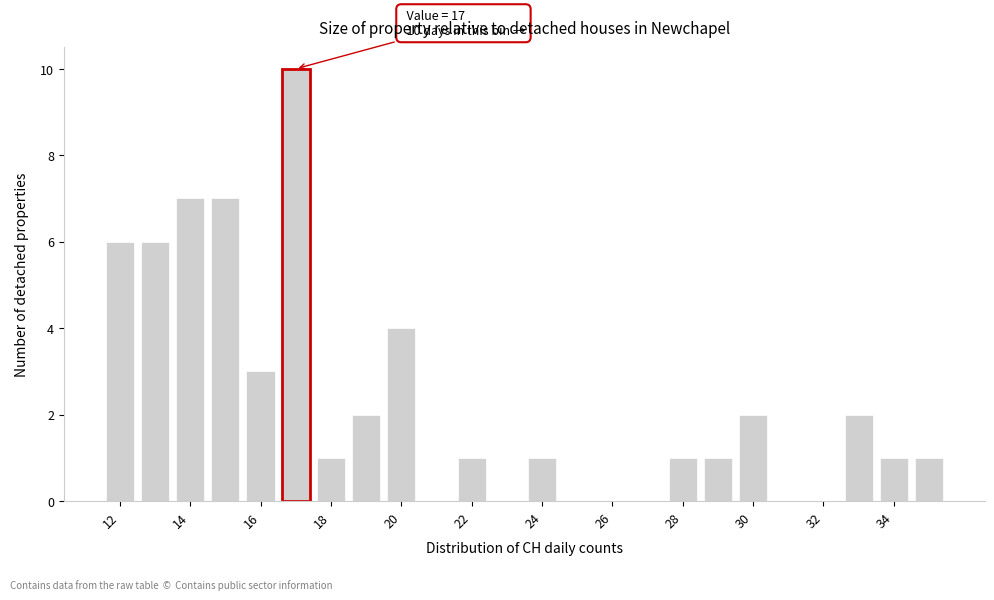

Which range on the x-axis has the tallest bar?

16.5 to 17.5